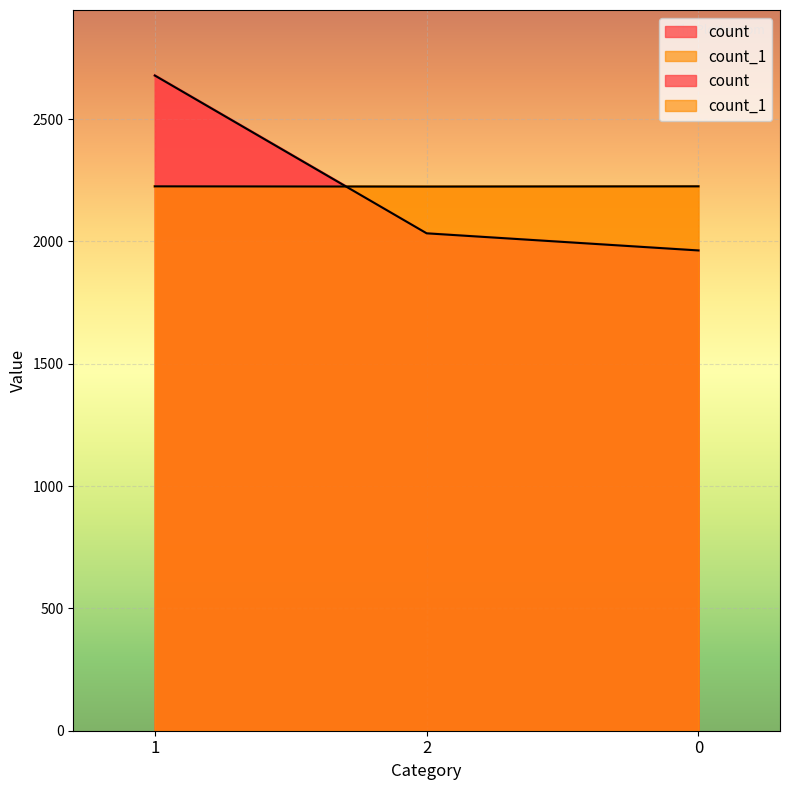

At which category is the sum across all series the highest?

1